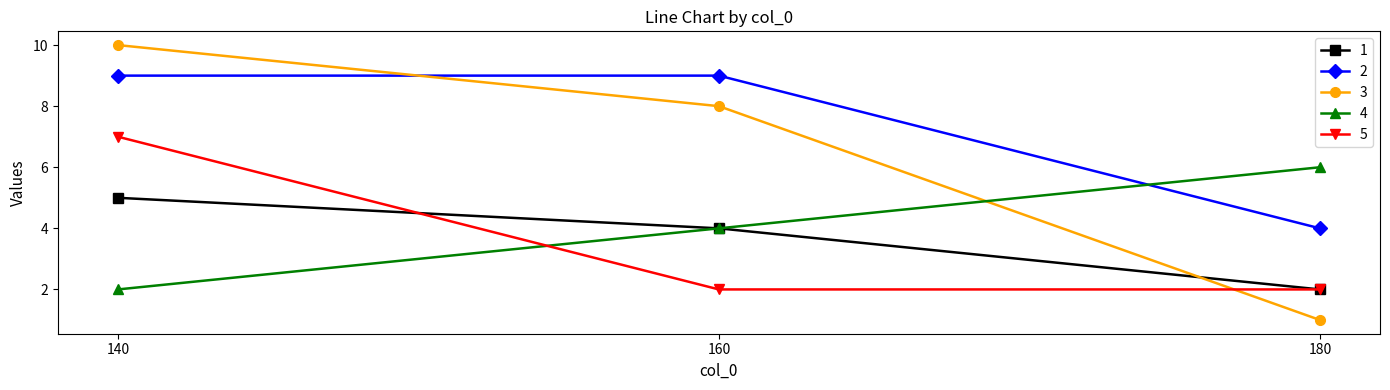

What is the maximum value for 2?

9